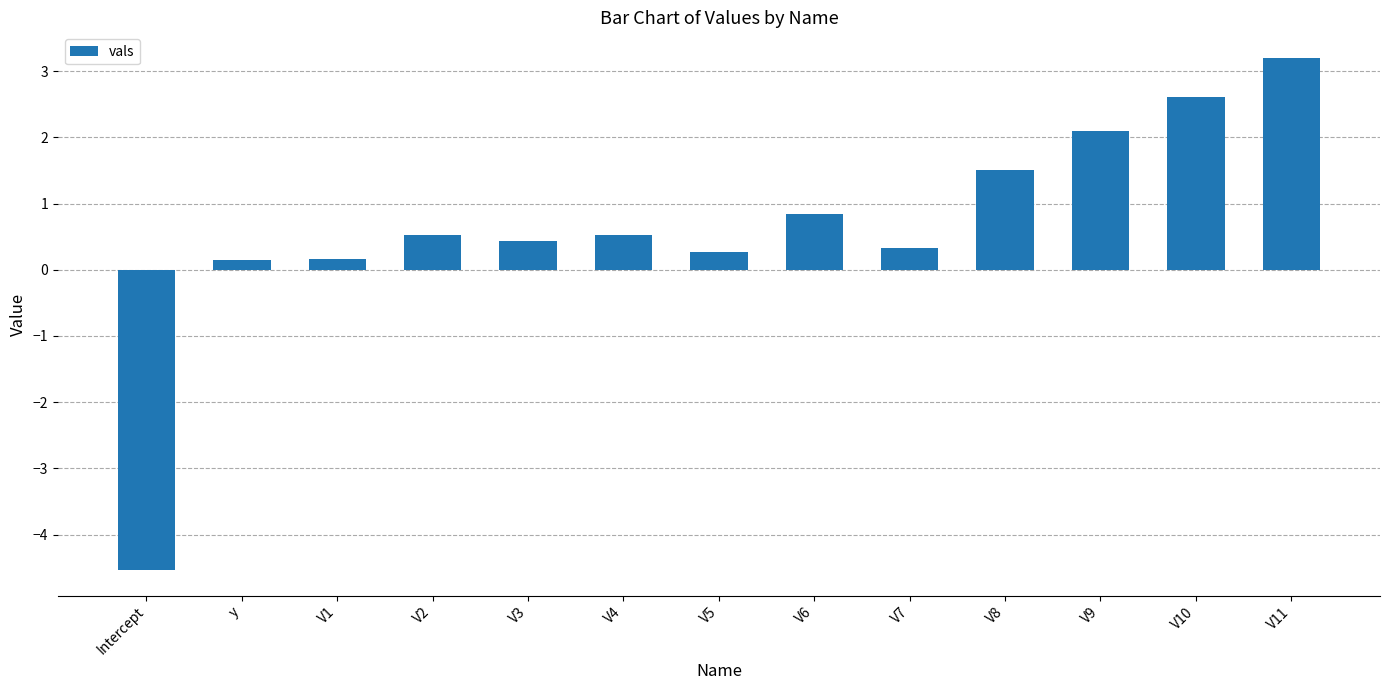

What value does the data have at V5?

0.3